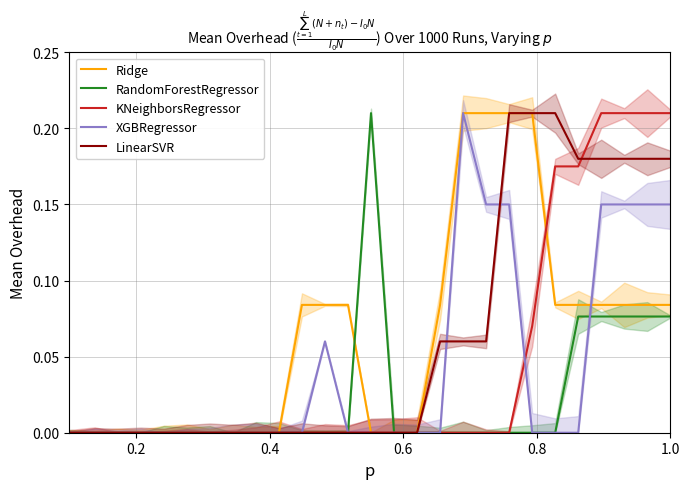

True or false: LinearSVR has a value of 0.0 at 18.

True